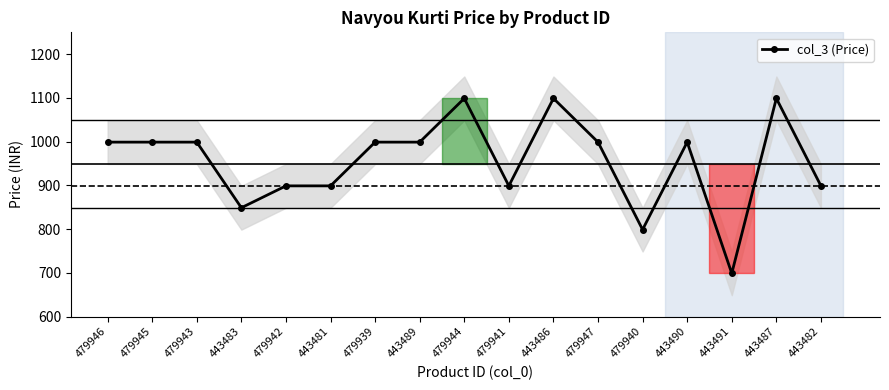

How many lines are shown in the chart?

1